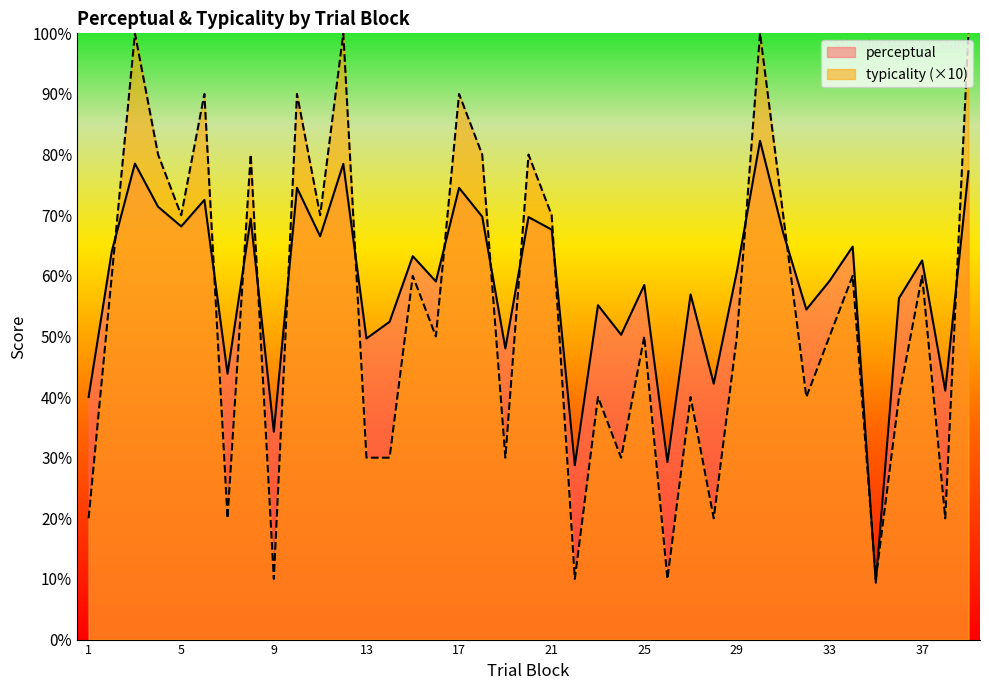

What is the difference between the perceptual values at 20 and 23?

14.5